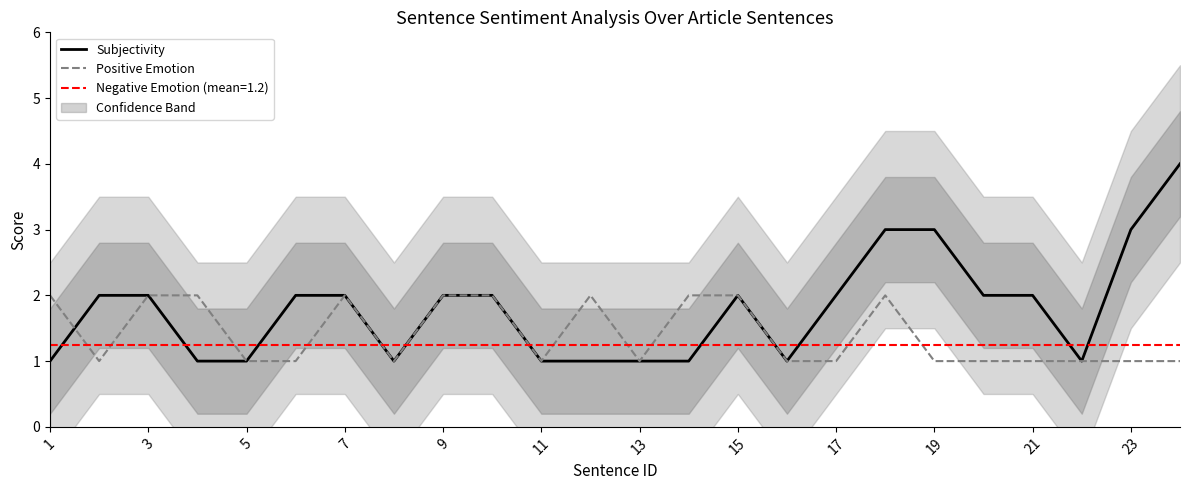

Is this an area chart (filled region under the line)?

No